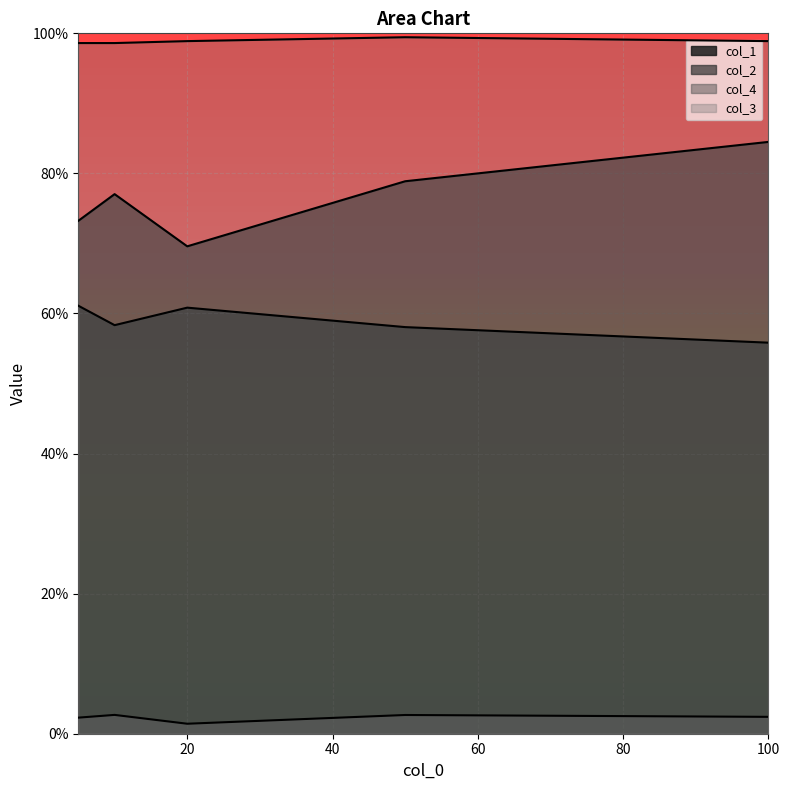

Read the col_1 value at 50.

0.6